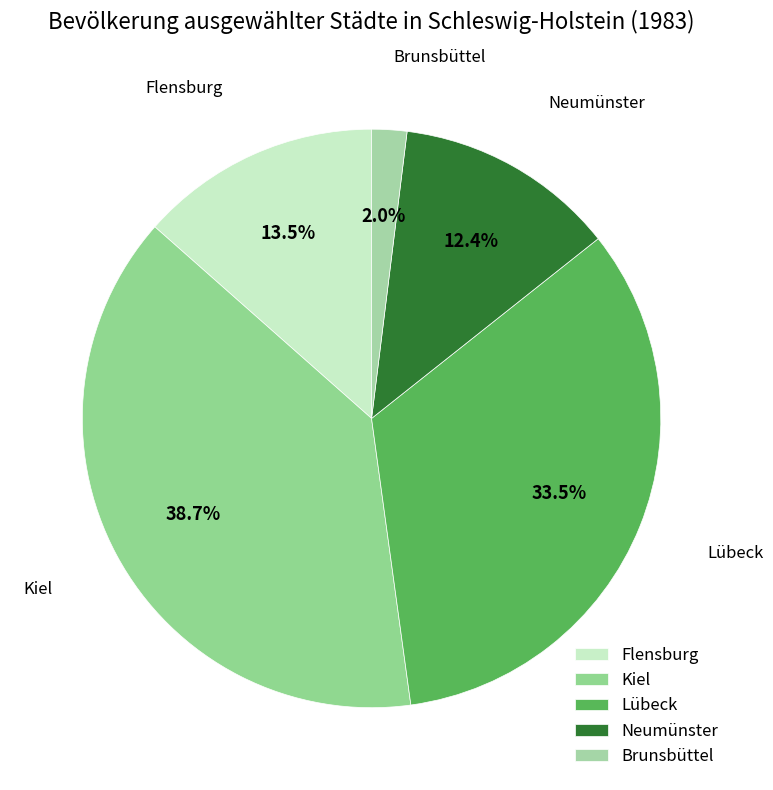

What percentage is NOT represented by Flensburg?

86.5%